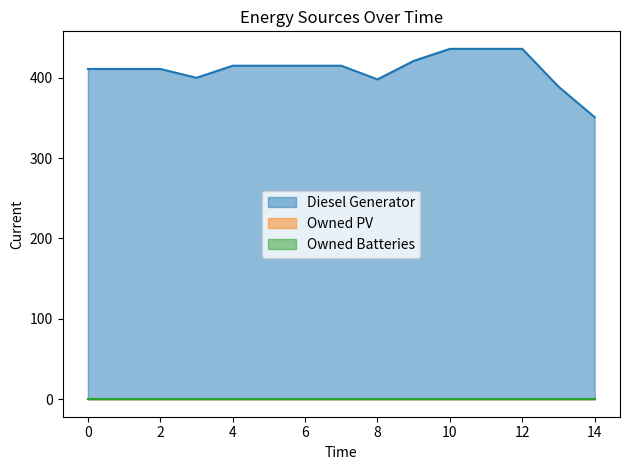

Rank the categories by Owned Batteries value from lowest to highest.

0, 1, 2, 3, 4, 5, 6, 7, 8, 9, 10, 11, 12, 13, 14